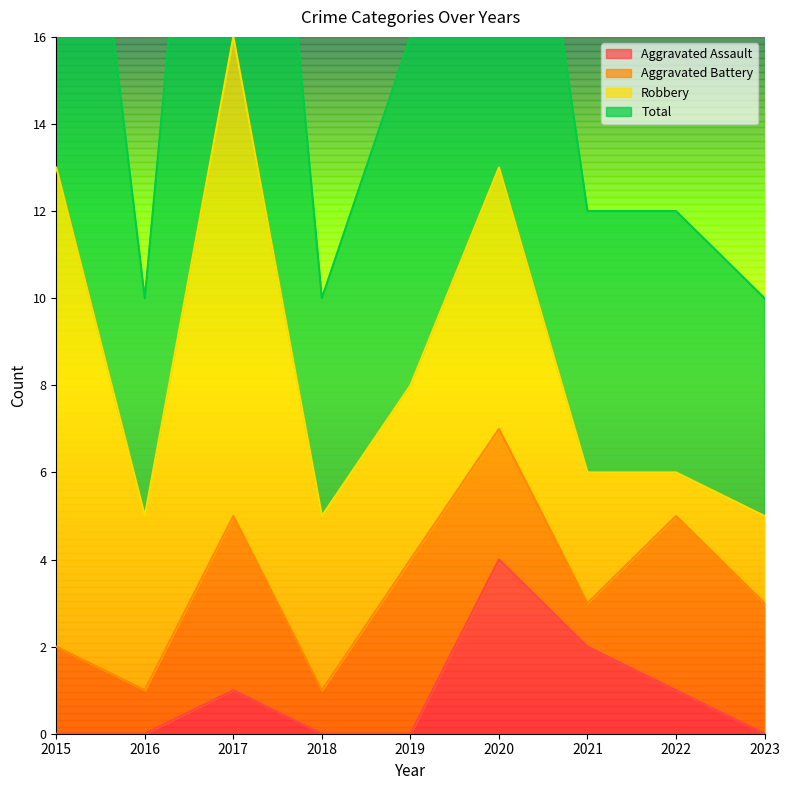

Does the chart have visible grid lines?

No